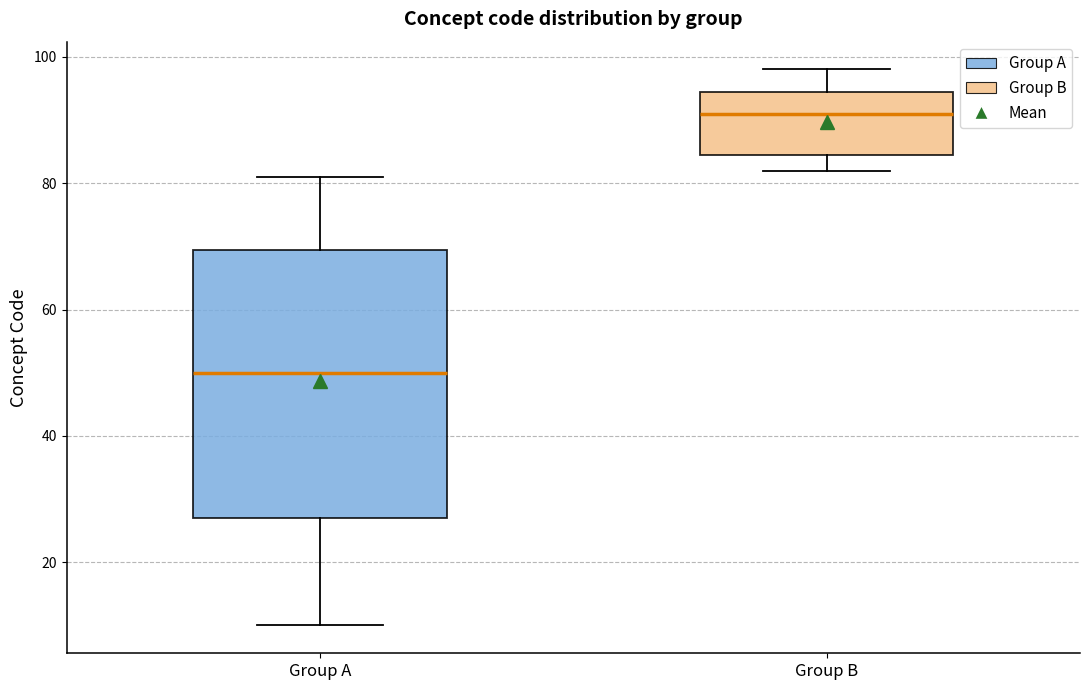

Reading left to right, transcribe this box plot: for each box, give where its median line is, the range the box spans, and where its two whiskers end, as read against the y-axis. The values are not printed on the chart, so give them approximately, as read against the axis.

Group A: median 50, box 28 to 70, whiskers 10 to 82
Group B: median 92, box 84 to 94, whiskers 82 to 98